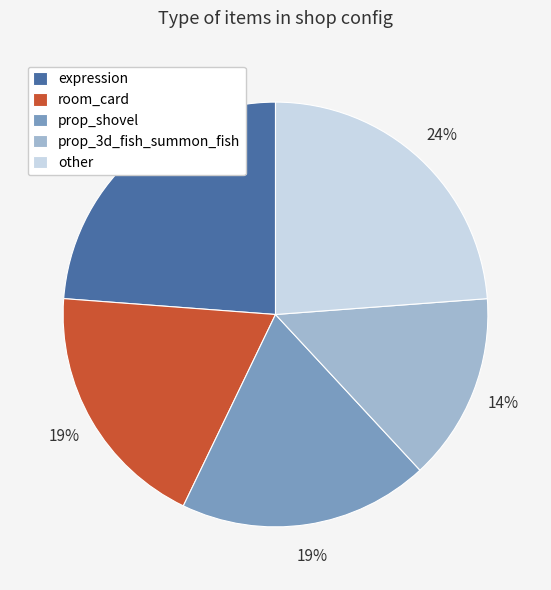

Is it true that room_card is 19% of the pie?

True